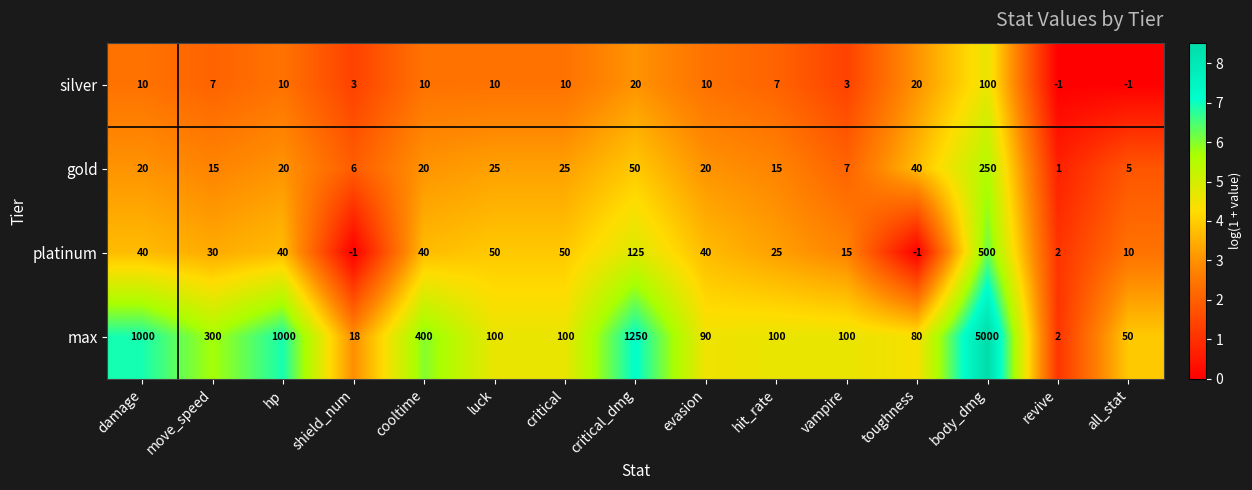

At which label is platinum closest to 249?

critical_dmg